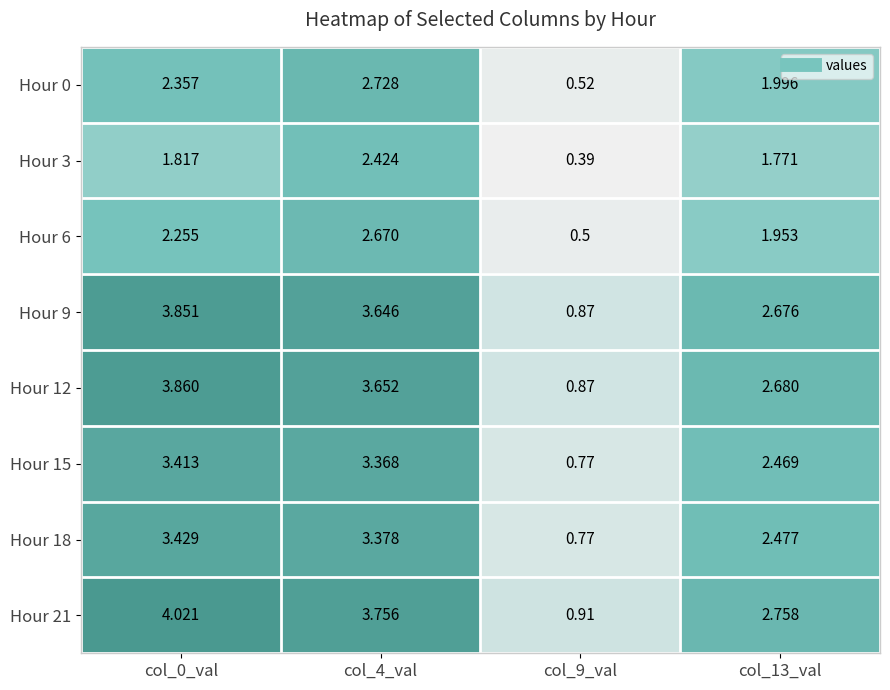

Is the value of Hour 6 at col_13_val greater than the value of Hour 12 at col_9_val?

Yes